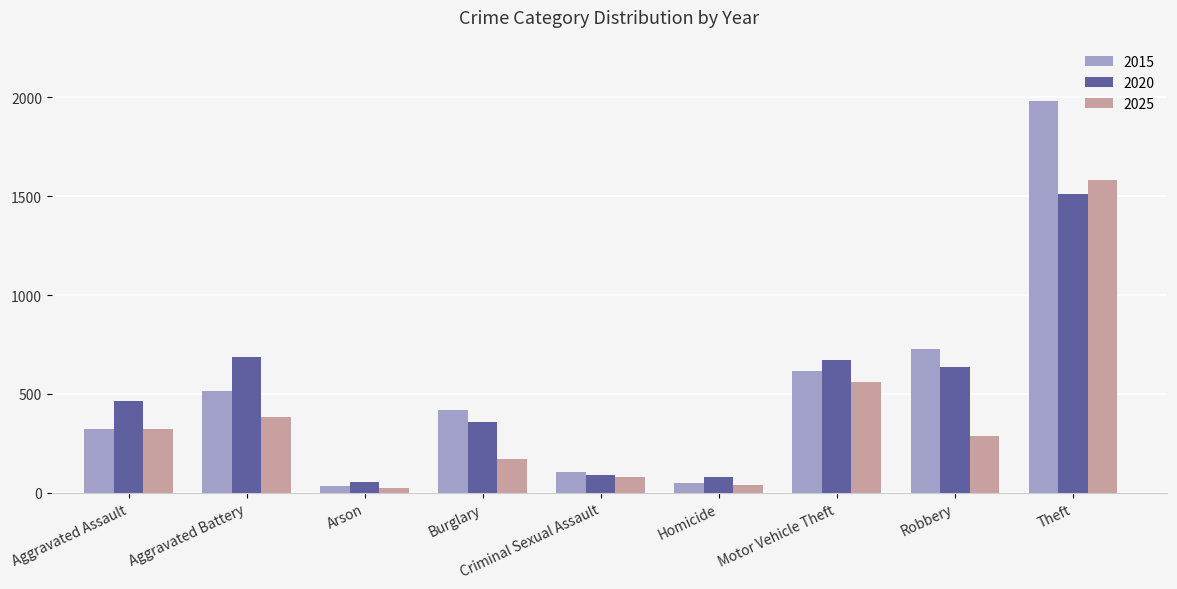

Where does the 2025 series first go above 288?

Aggravated Assault